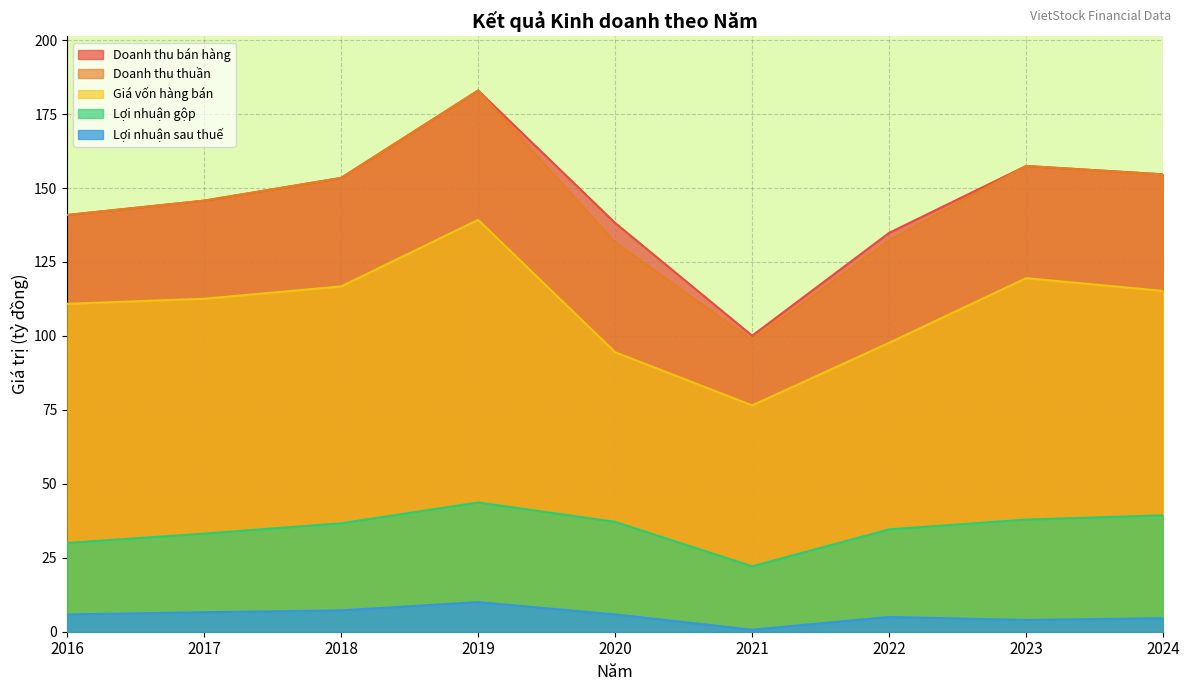

True or false: Doanh thu bán hàng has more than 0 points higher than both neighbors.

True